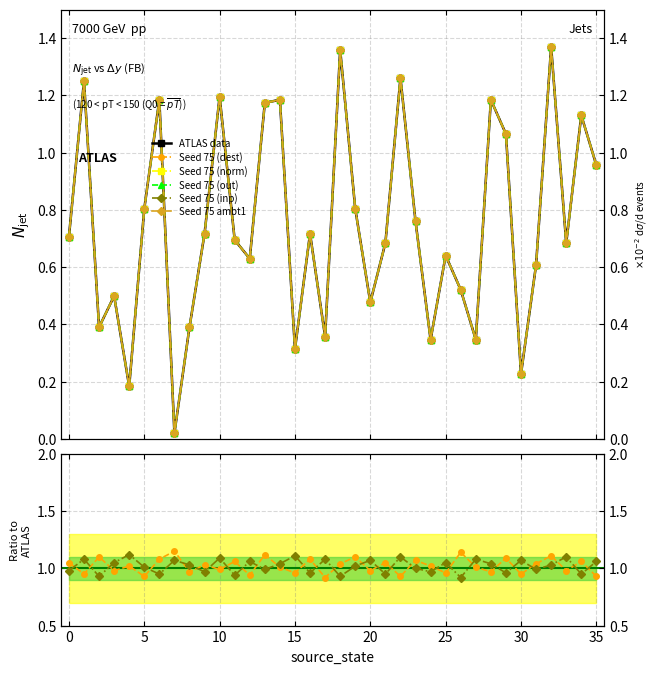

What is the value of the input_num_series point at the 16th from the left?

0.3